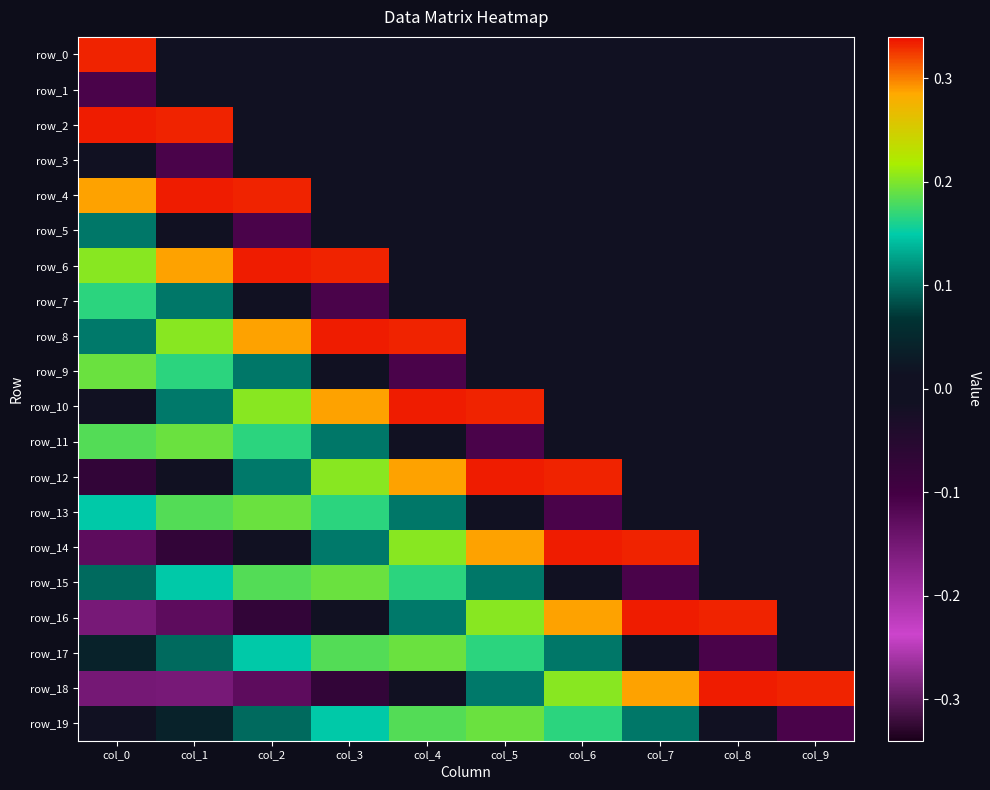

Count the row_4 values in the range 0 to 1.

10